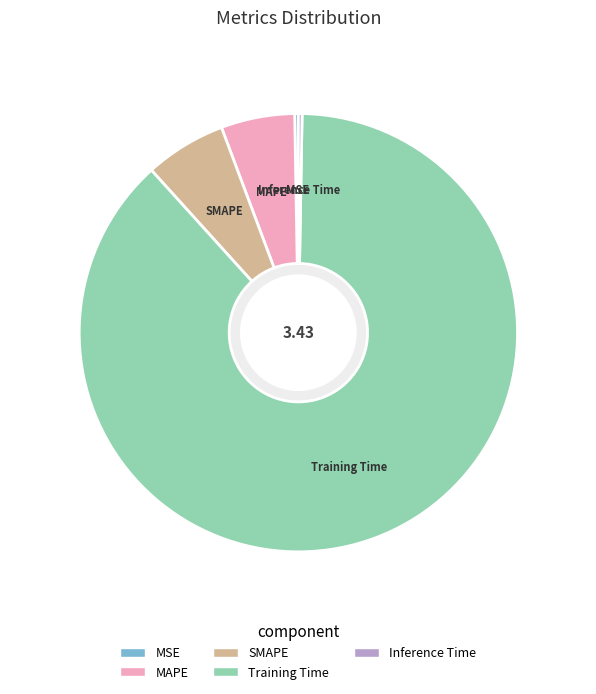

Which category accounts for the majority?

Training Time